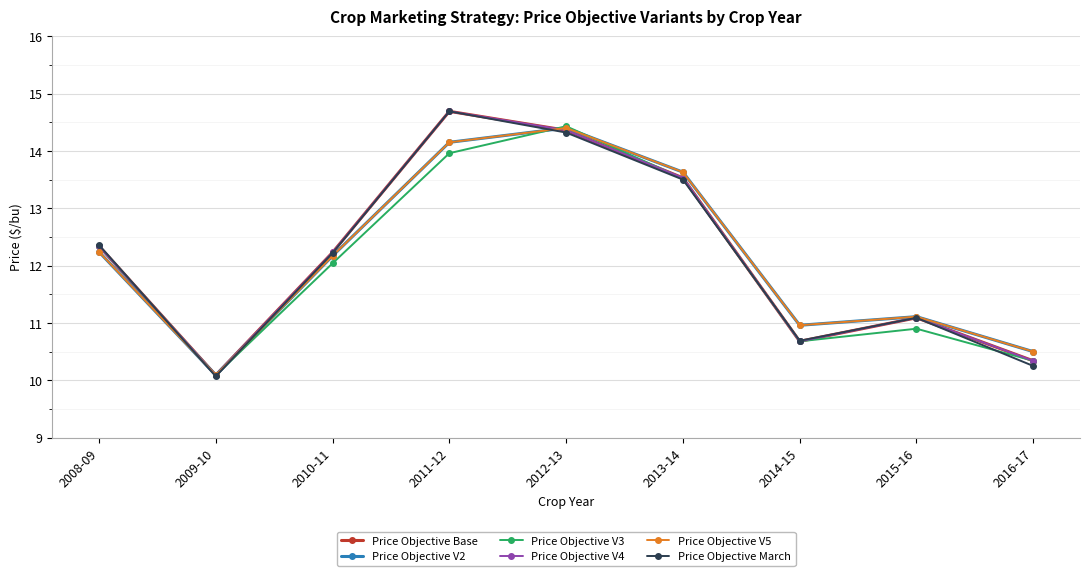

Does the chart have visible grid lines?

Yes